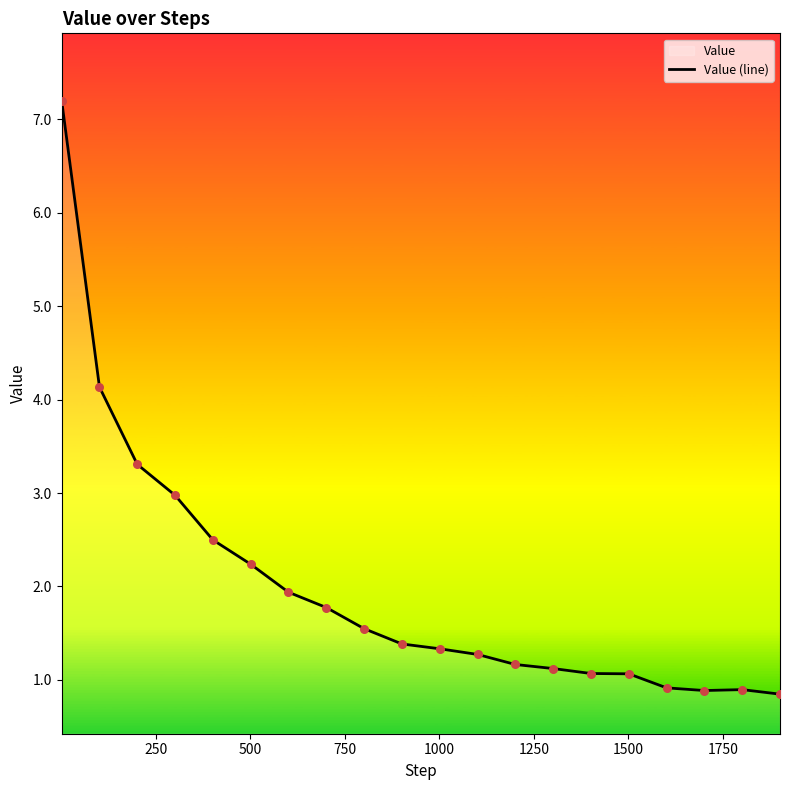

What is the maximum value shown in the chart?

7.2